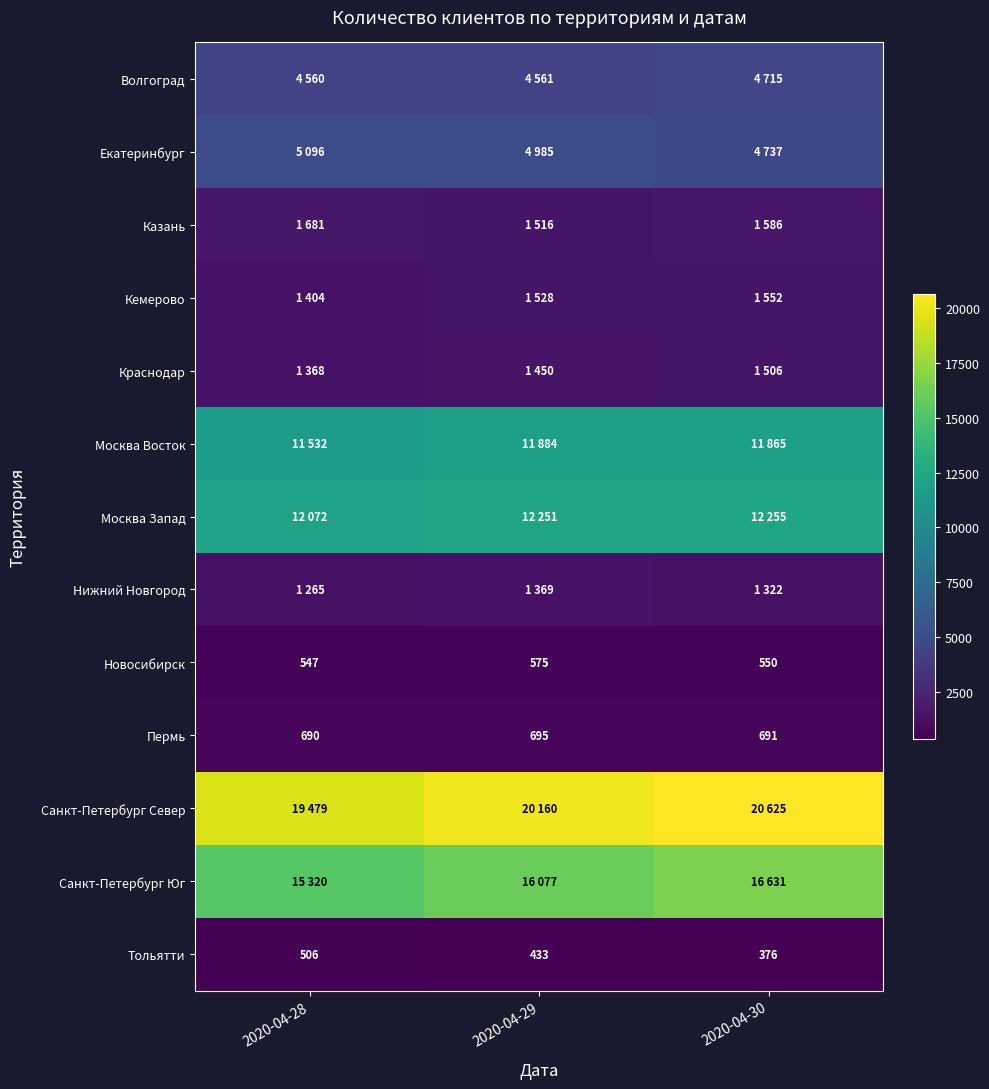

What is the highest value of the Тольятти series?

506